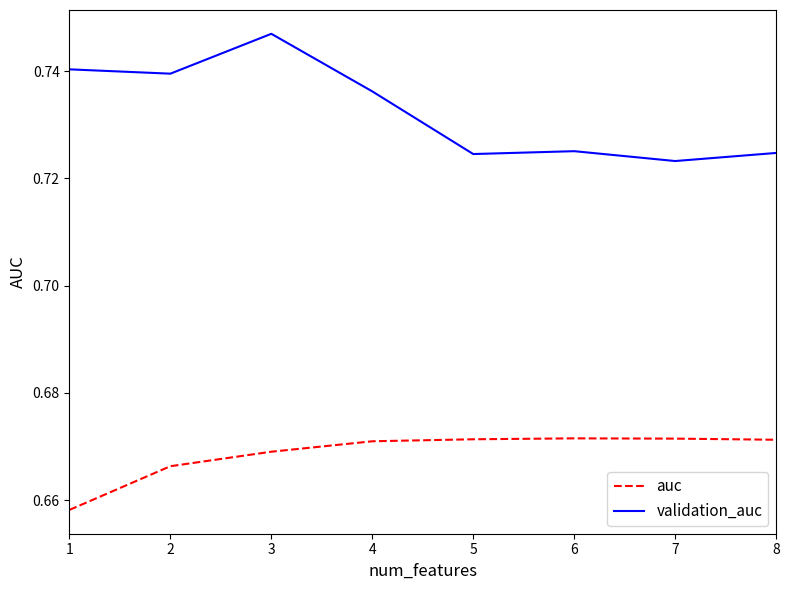

True or false: validation_auc and auc cross at least once.

False